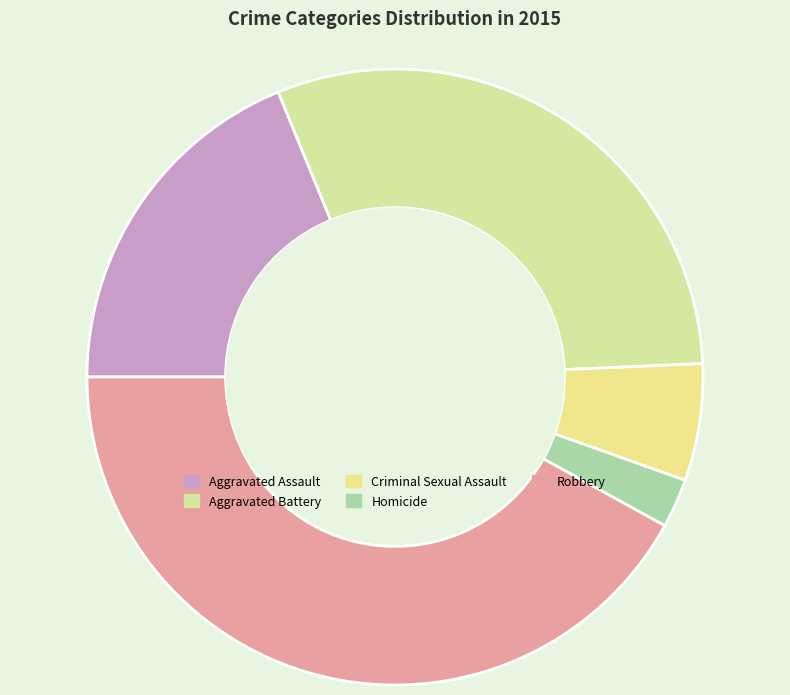

Is it true that Aggravated Battery is 30% of the pie?

True